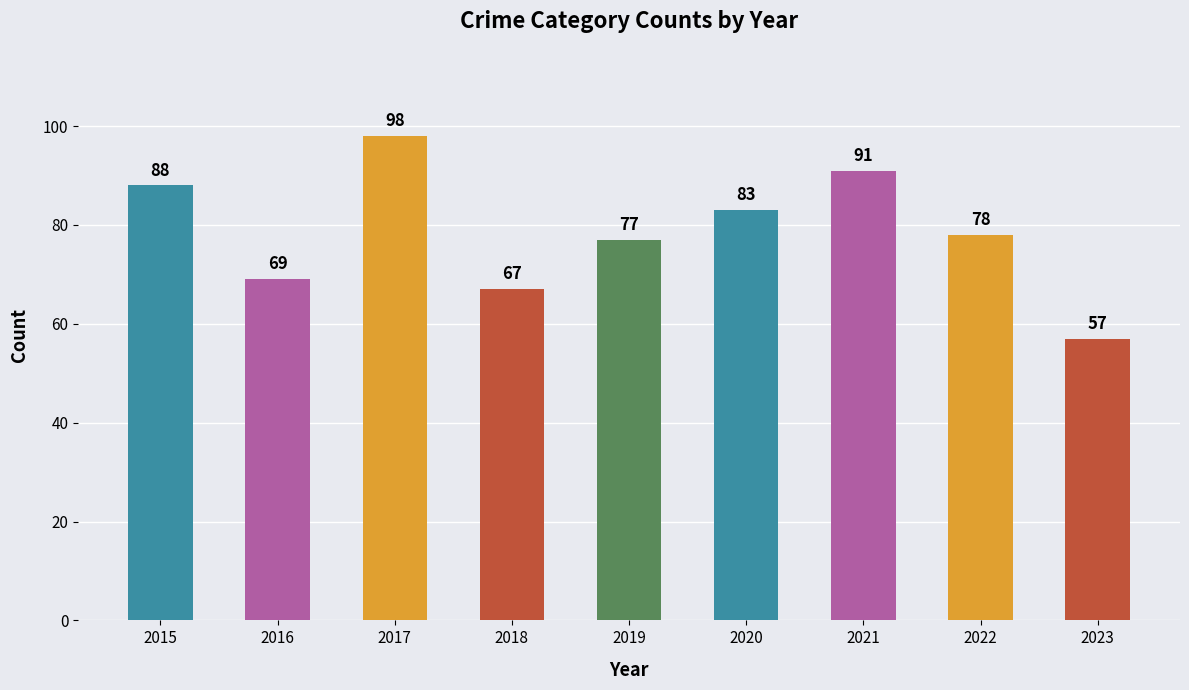

What is the difference between the values at 2022 and 2017?

20